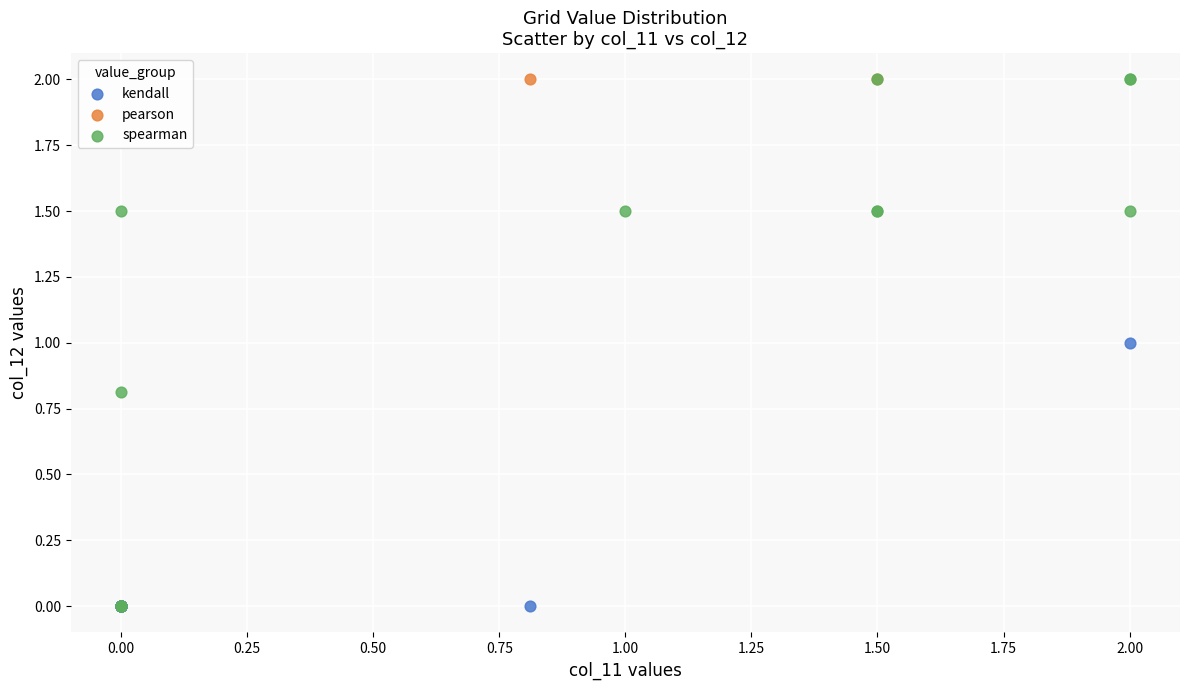

What are all the series names shown in the legend?

kendall, pearson, spearman